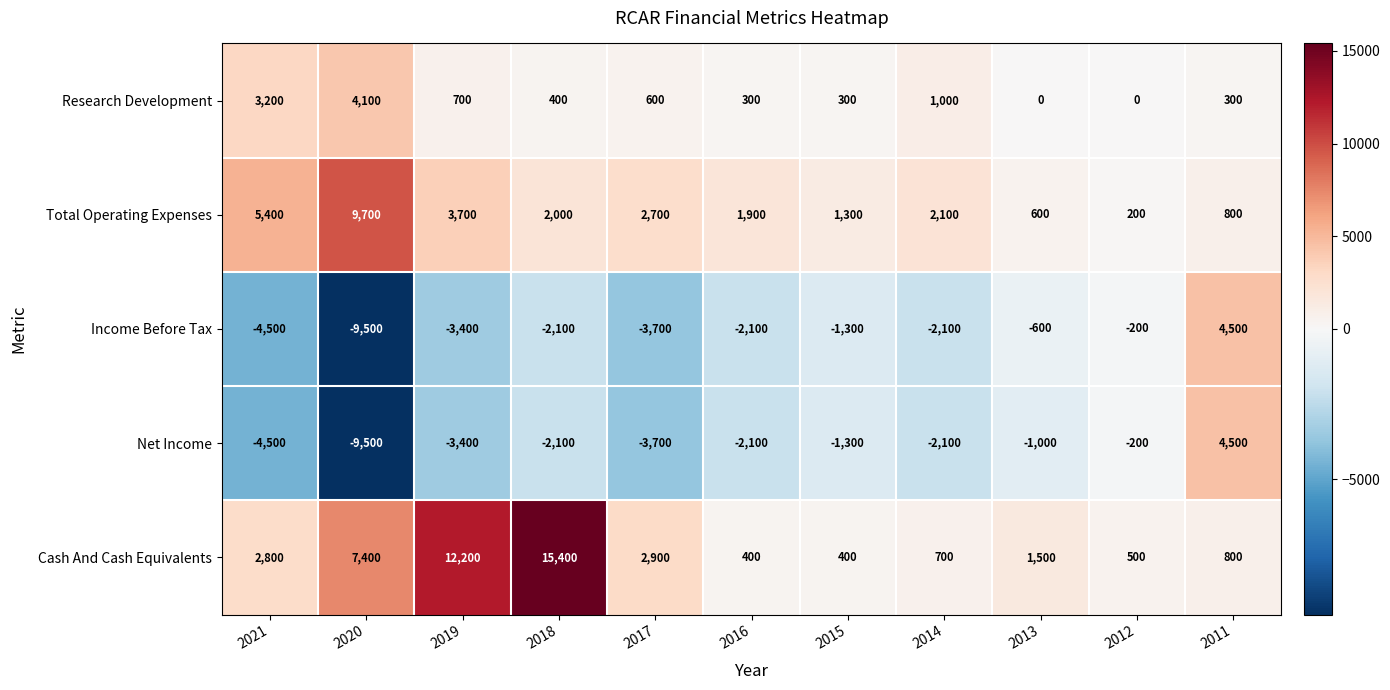

True or false: Net Income has a value of -3700 at 2017.

True